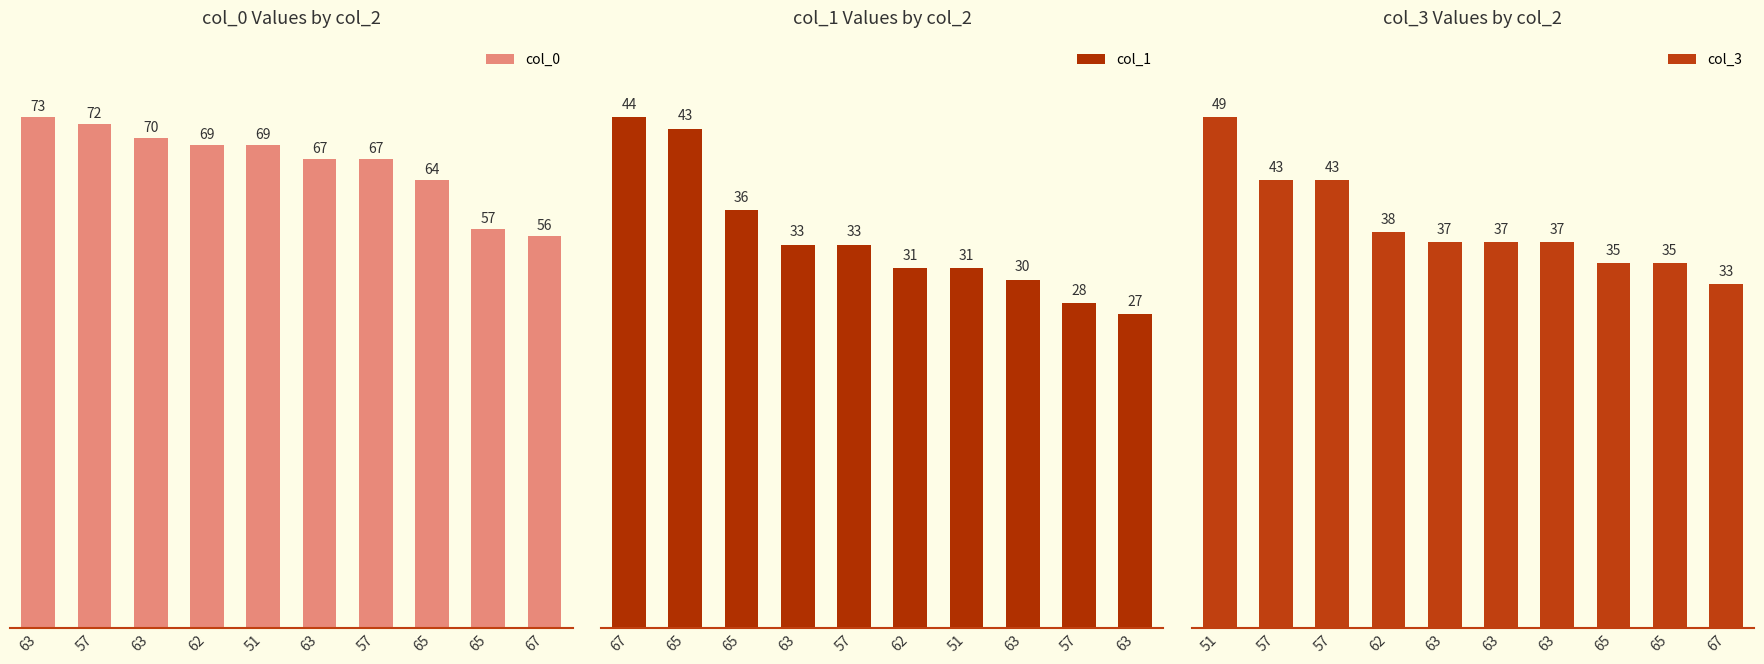

Which series changed the most between 63 and 57?

col_3